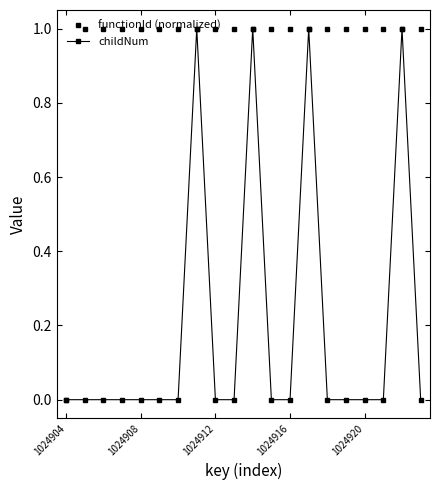

Reading left to right, extract all data points from this chart.

functionId (normalized): 0	1	1	1	1	1	1	1	1	1	1	1	1	1	1	1	1	1	1	1
childNum: 0	0	0	0	0	0	0	1	0	0	1	0	0	1	0	0	0	0	1	0